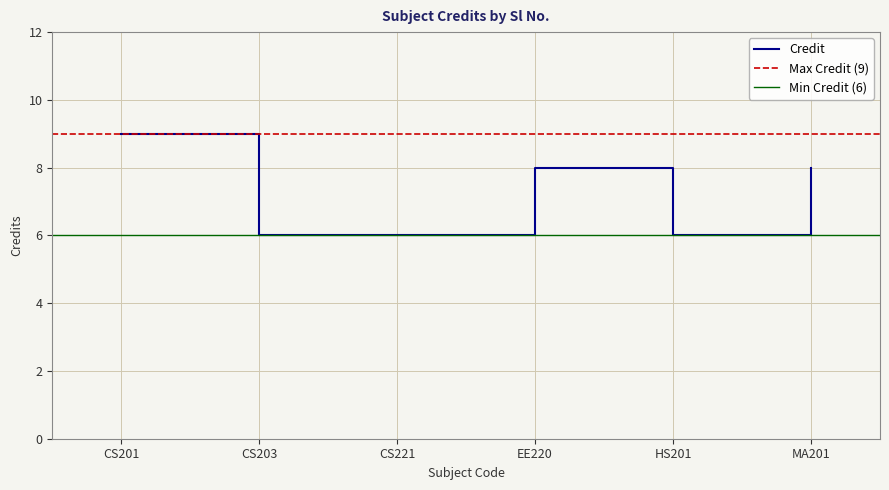

How many points are lower than both their immediate neighbors (excluding endpoints)?

1